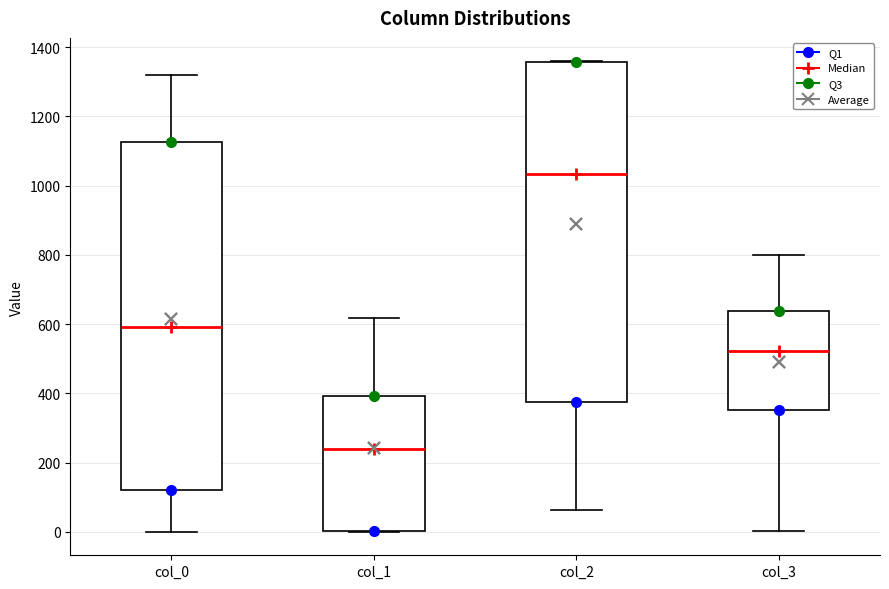

Which box is the tallest, from its lower edge to its upper edge?

col_0